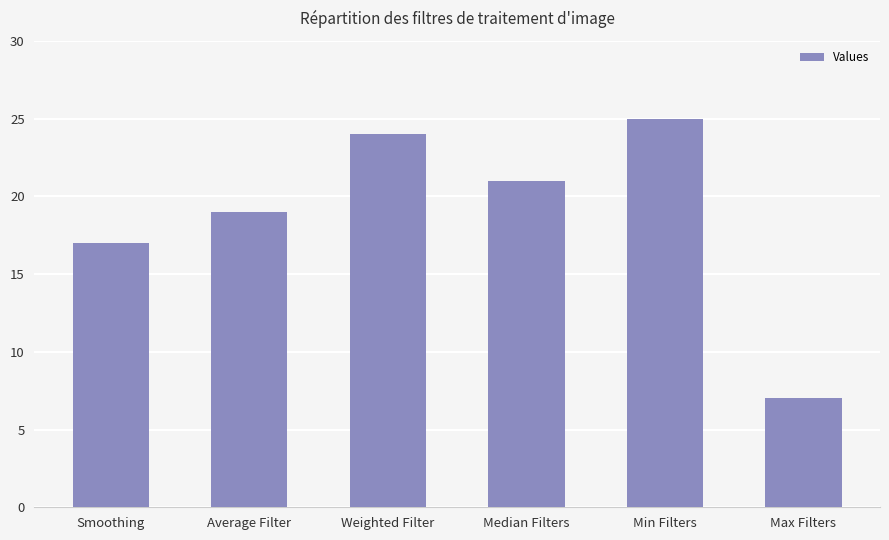

What is the sum of all values?

113